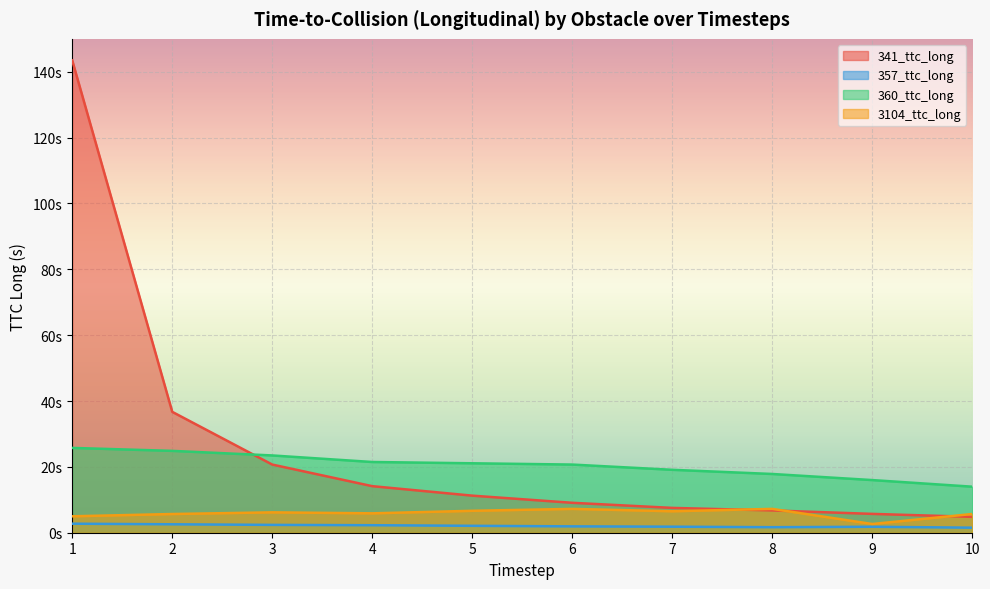

Rank the series by their maximum value, from lowest to highest.

357_ttc_long, 3104_ttc_long, 360_ttc_long, 341_ttc_long